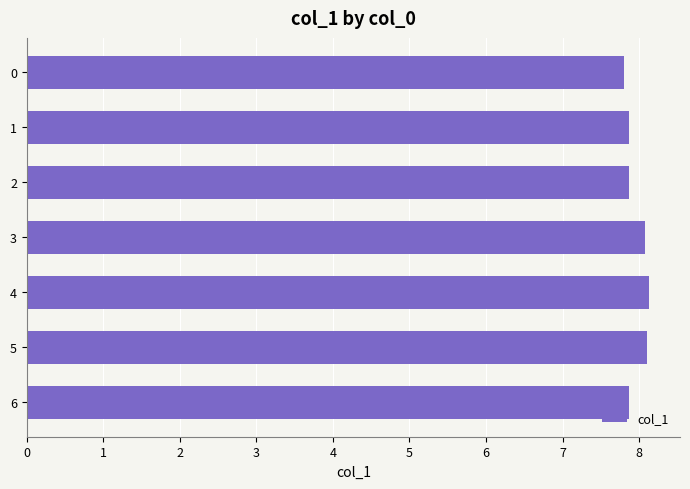

Reading bottom to top, transcribe all the data shown in this chart.

6=7.9	5=8.1	4=8.1	3=8.1	2=7.9	1=7.9	0=7.8